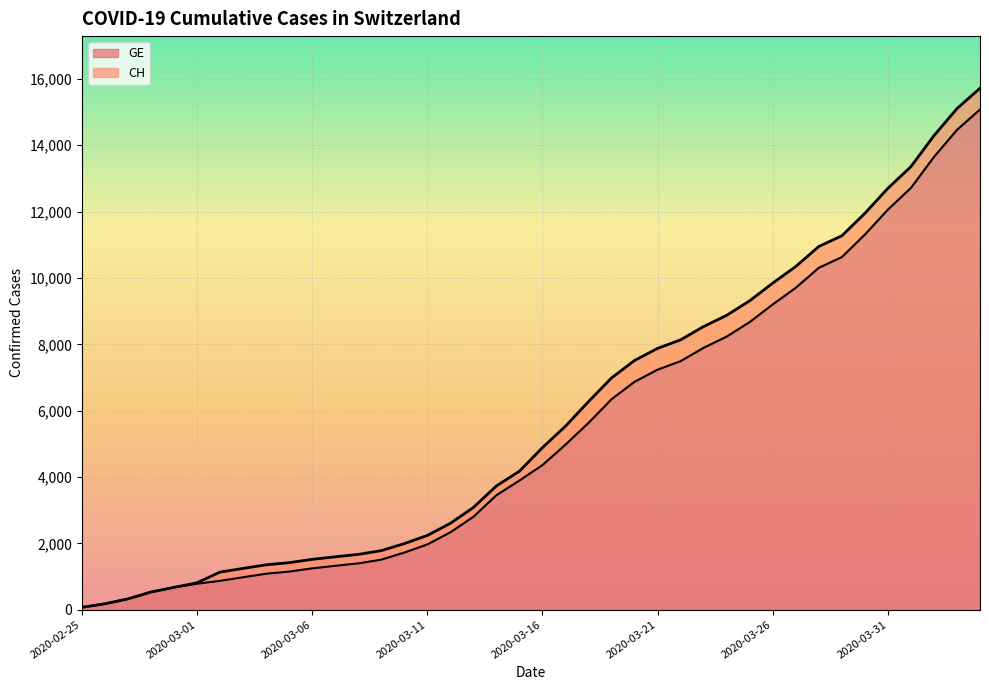

At which category is the sum across all series the highest?

2020-04-04